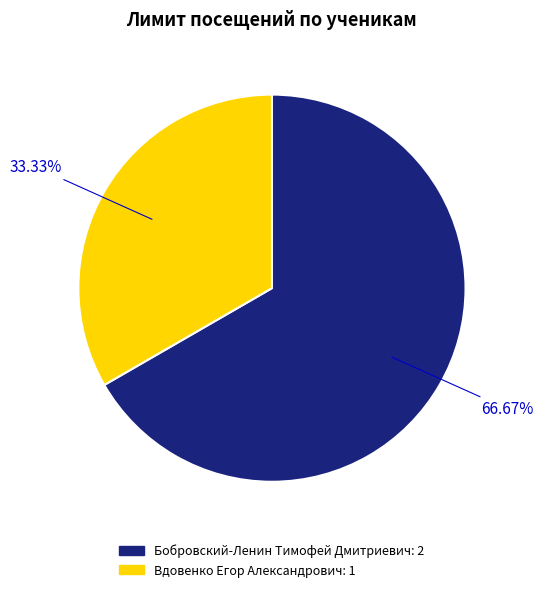

Is there a majority slice in this chart?

Yes